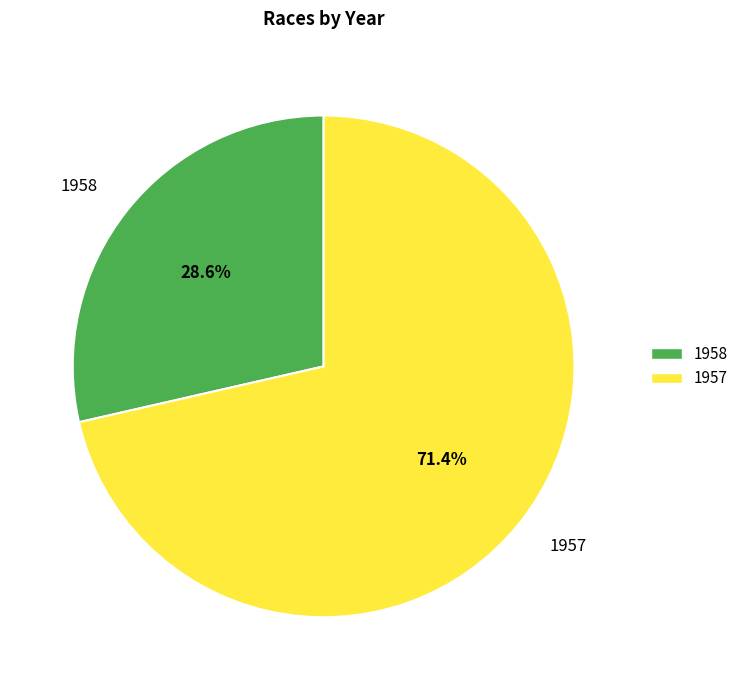

Which slice is the largest?

1957